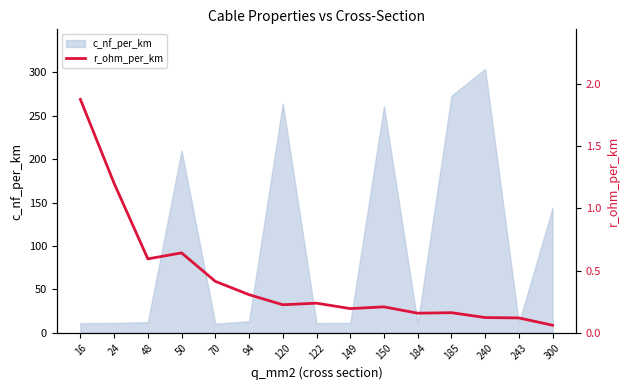

What is the maximum value for c_nf_per_km?

304.0